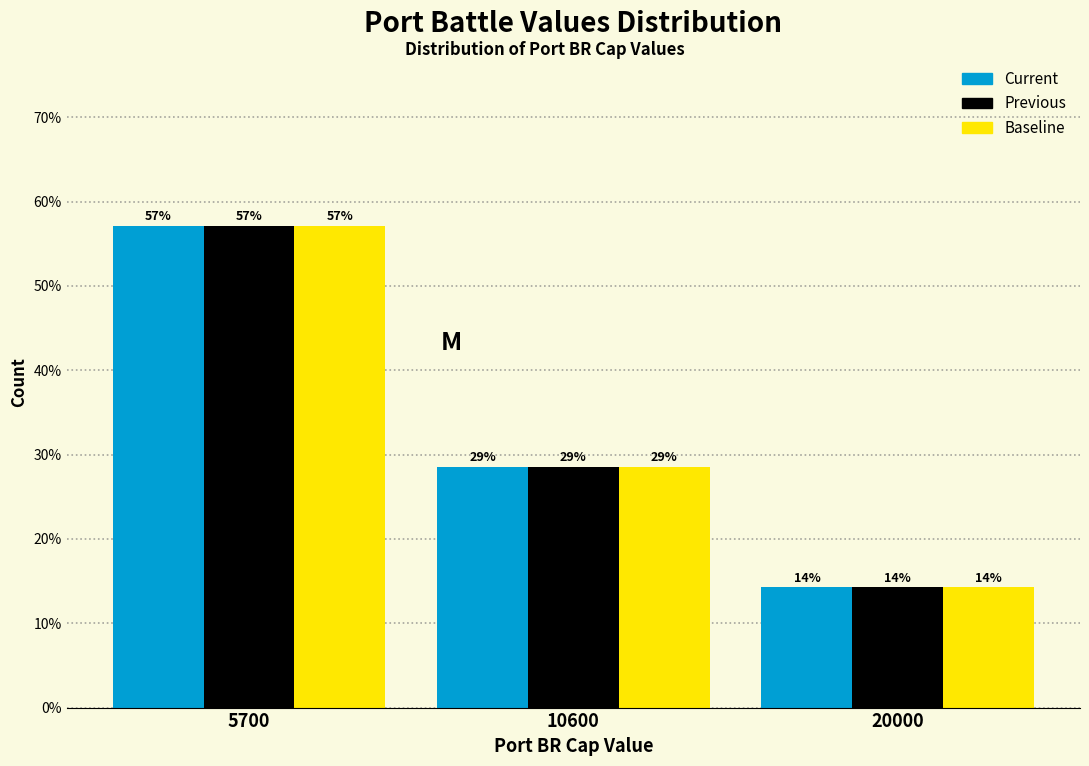

What are all the series names shown in the legend?

Current, Previous, Baseline